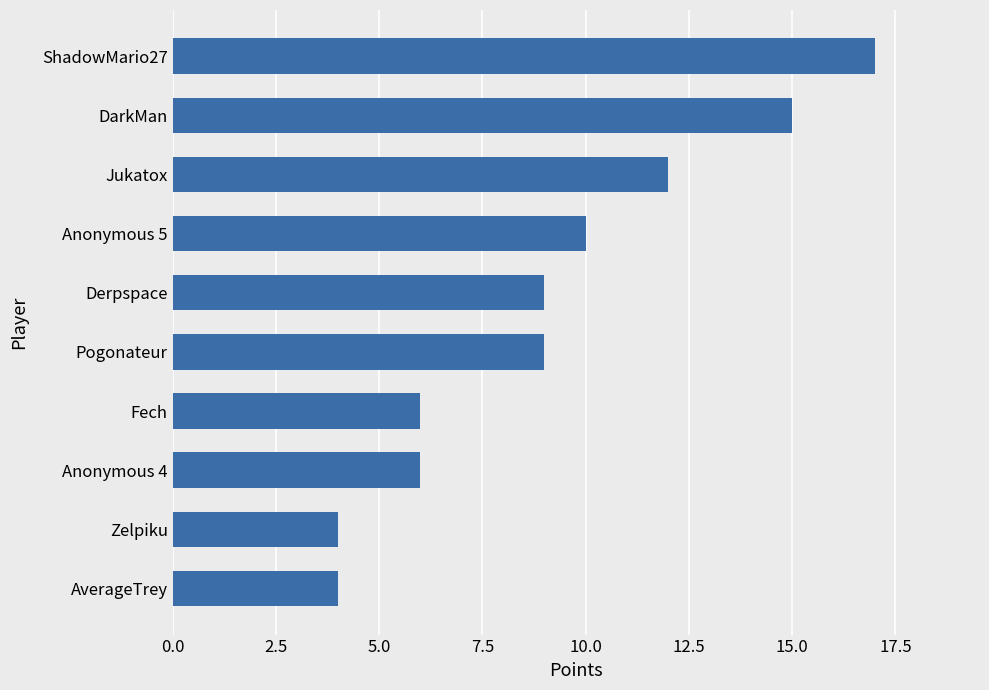

How many distinct data groups are displayed?

1